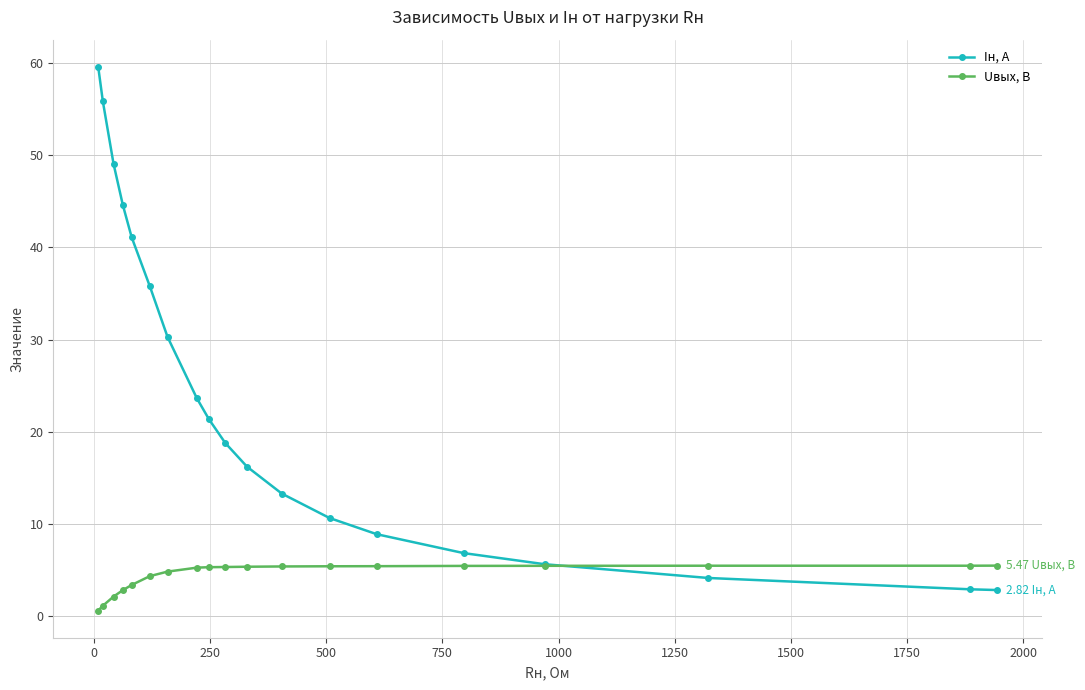

Which series has the largest range (max minus min)?

Iн, А